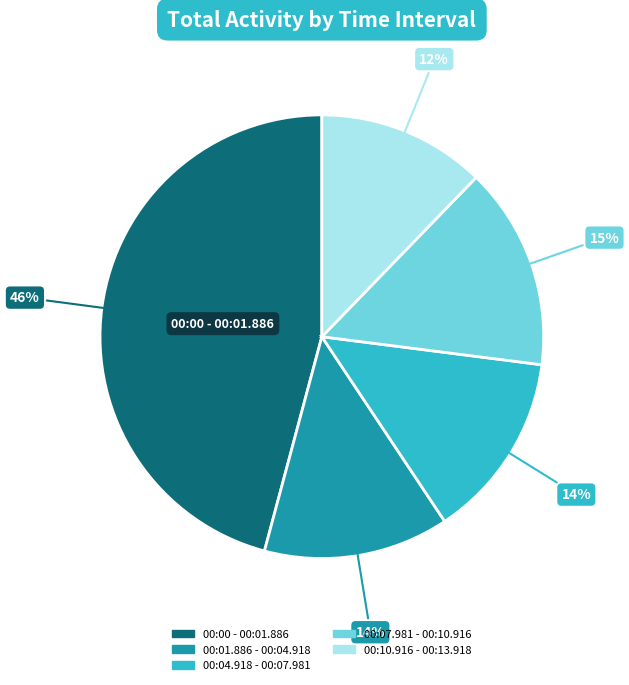

What is the smallest slice in the pie chart?

00:10.916 - 00:13.918